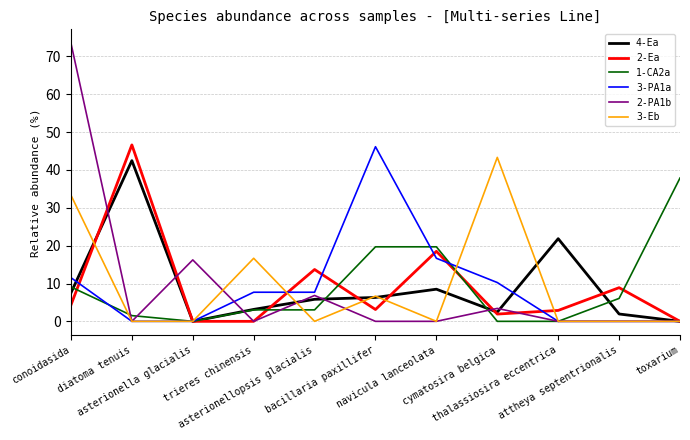

In 4-Ea, how many points are higher than both neighbors (excluding endpoints)?

3